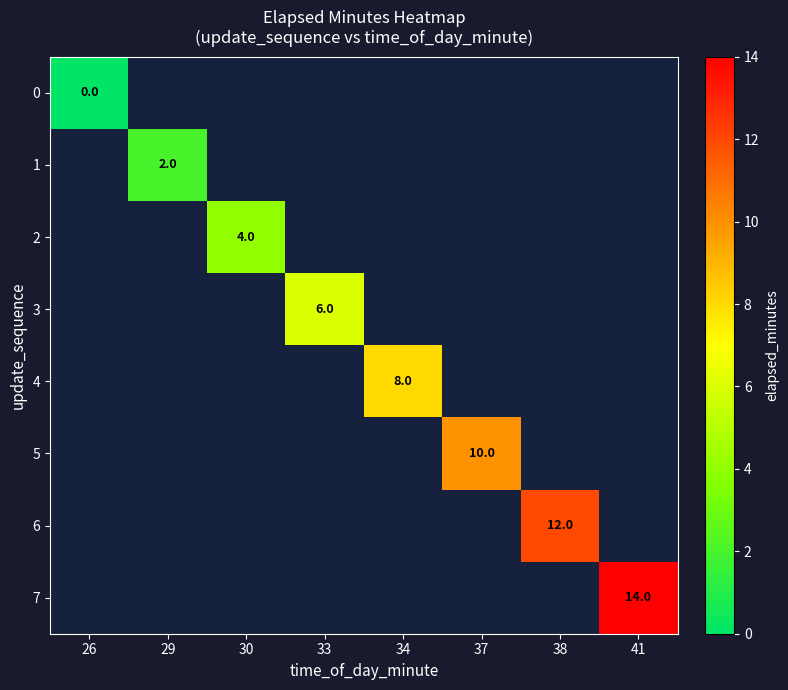

Rank the categories by 3 value from lowest to highest.

26, 29, 30, 33, 34, 37, 38, 41